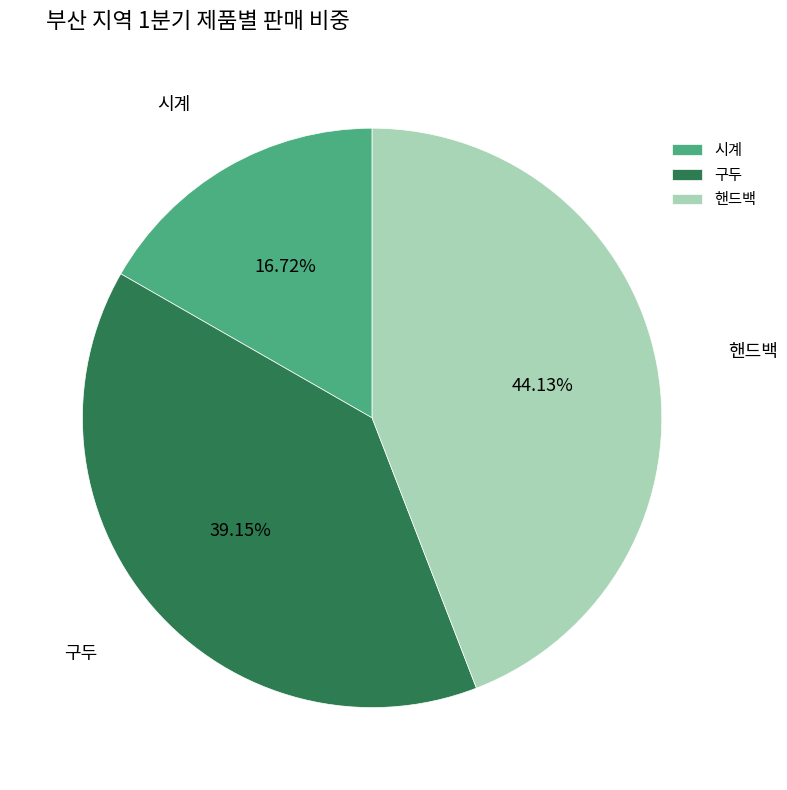

Is there a majority slice in this chart?

No